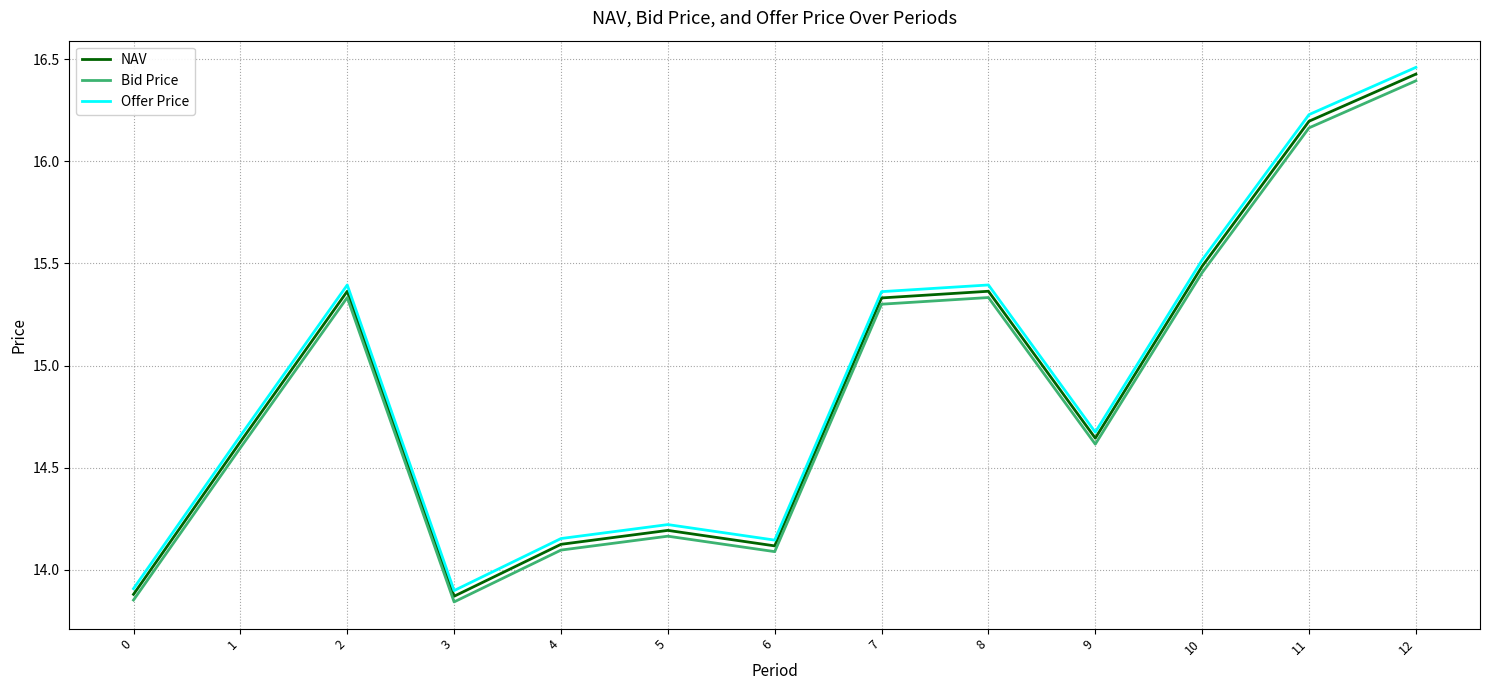

Which label corresponds to the largest value in the chart?

12